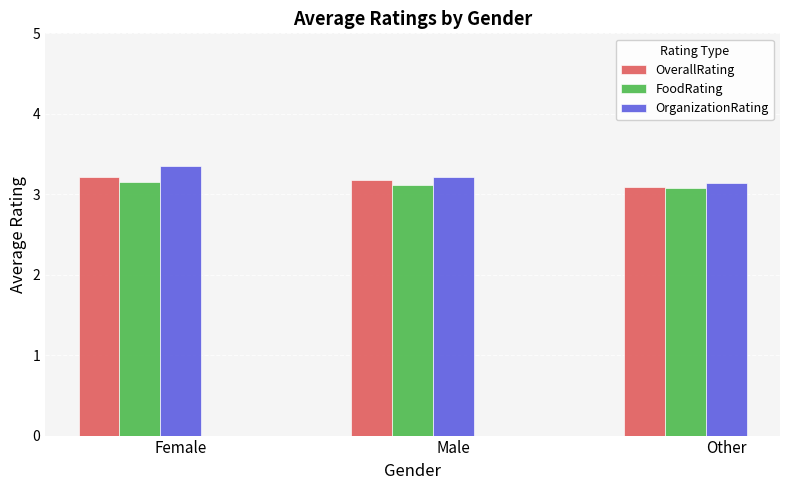

Count the FoodRating values in the range 3 to 4.

3